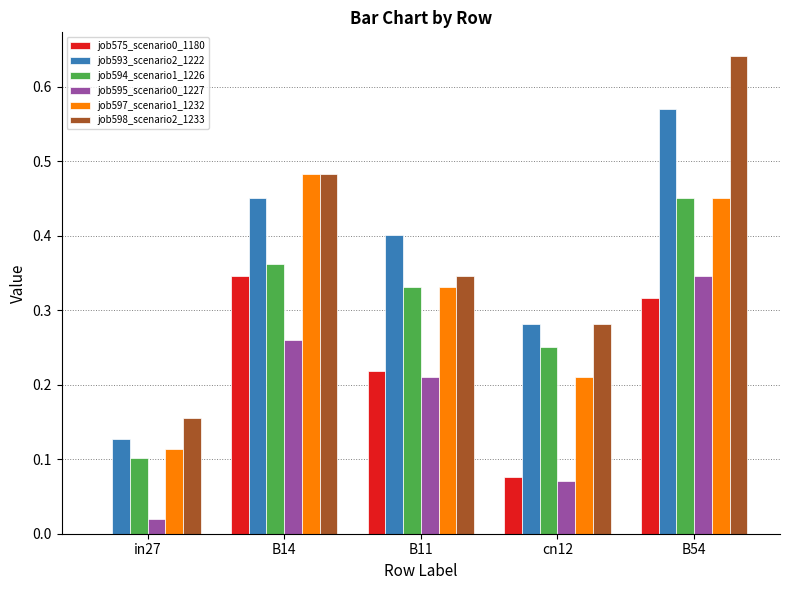

What is the sum of all job594_scenario1_1226 values?

1.5